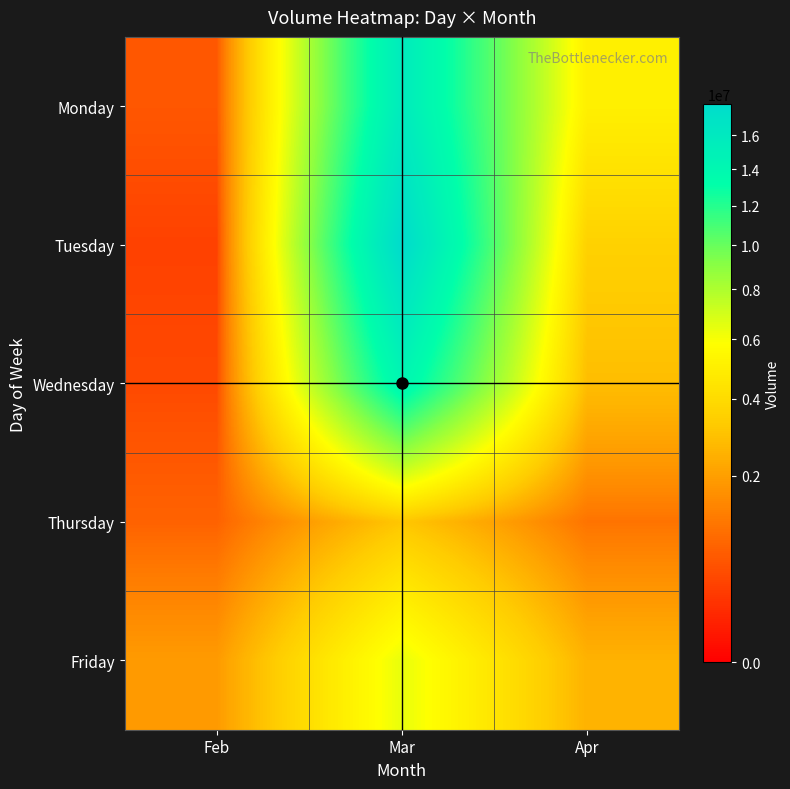

What is the total value across all series at Apr?

15012799